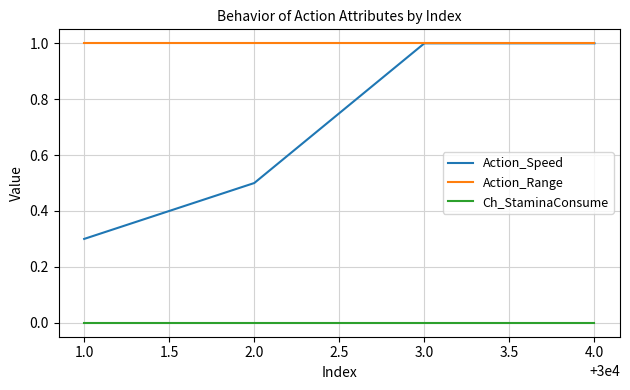

Which series has the largest range (max minus min)?

Action_Speed